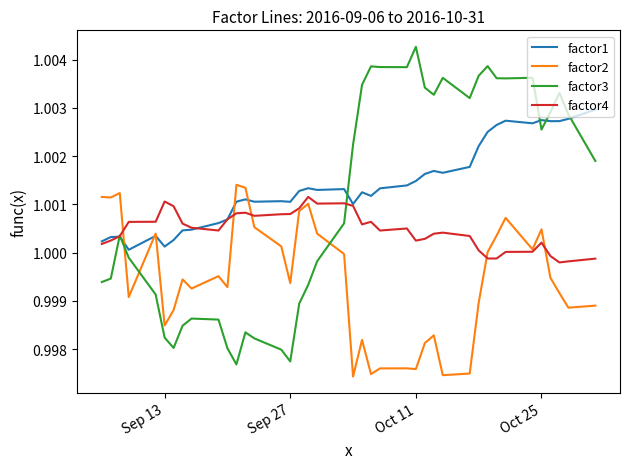

Which series has the widest spread of values?

factor3